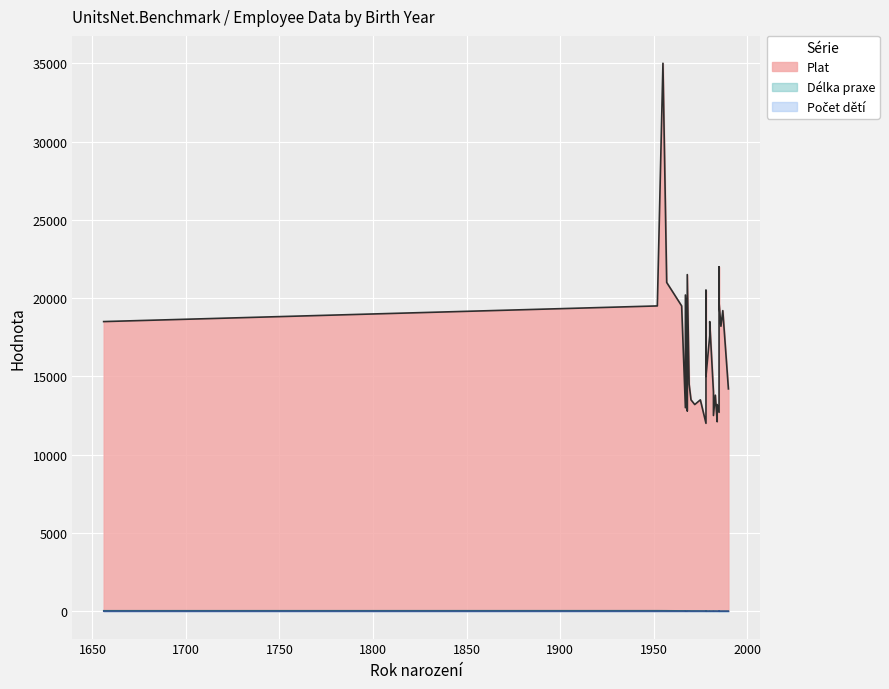

How many data points does each series have?

30